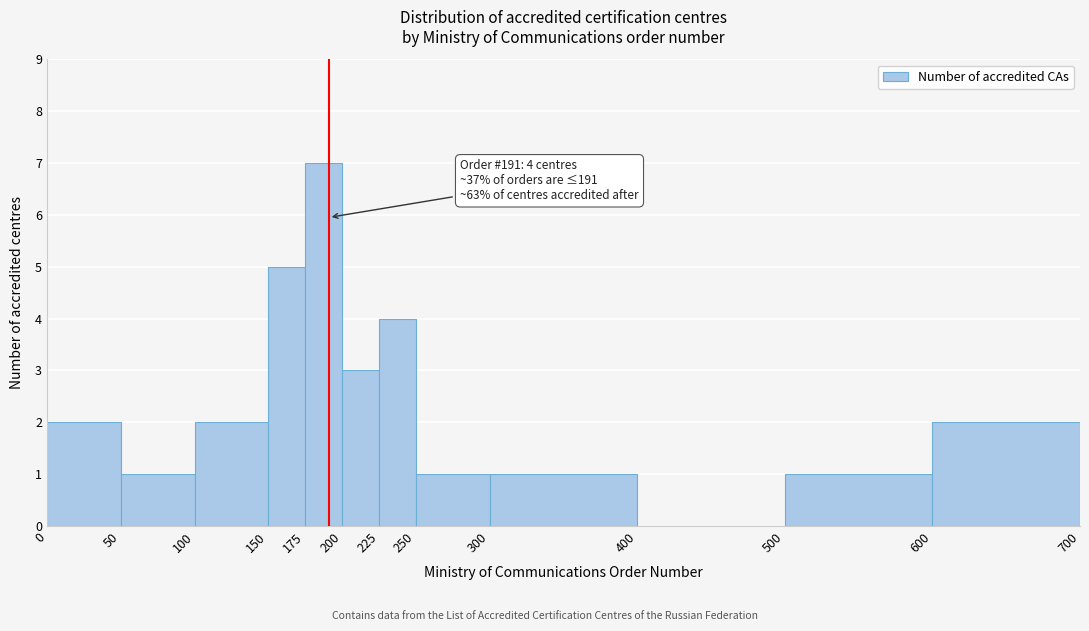

Over which range of the x-axis is the bar tallest?

175 to 200